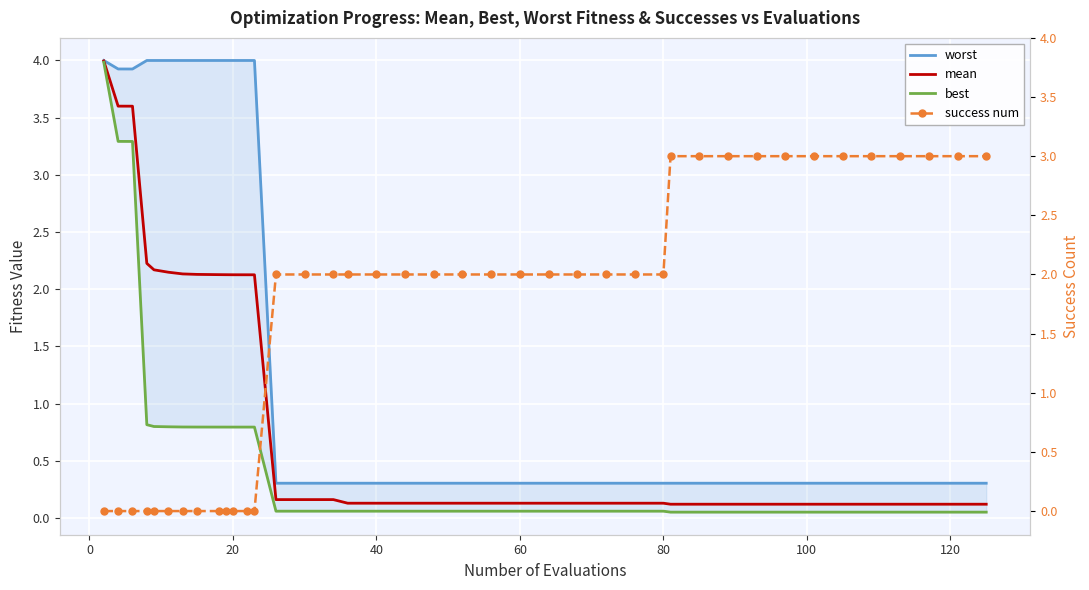

True or false: success num and best cross at least once.

True